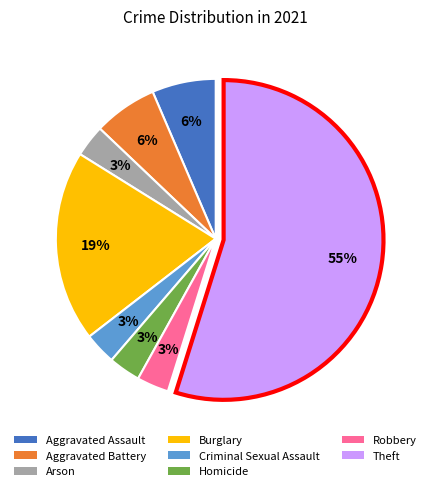

To the nearest percent, what is the average slice percentage?

12%